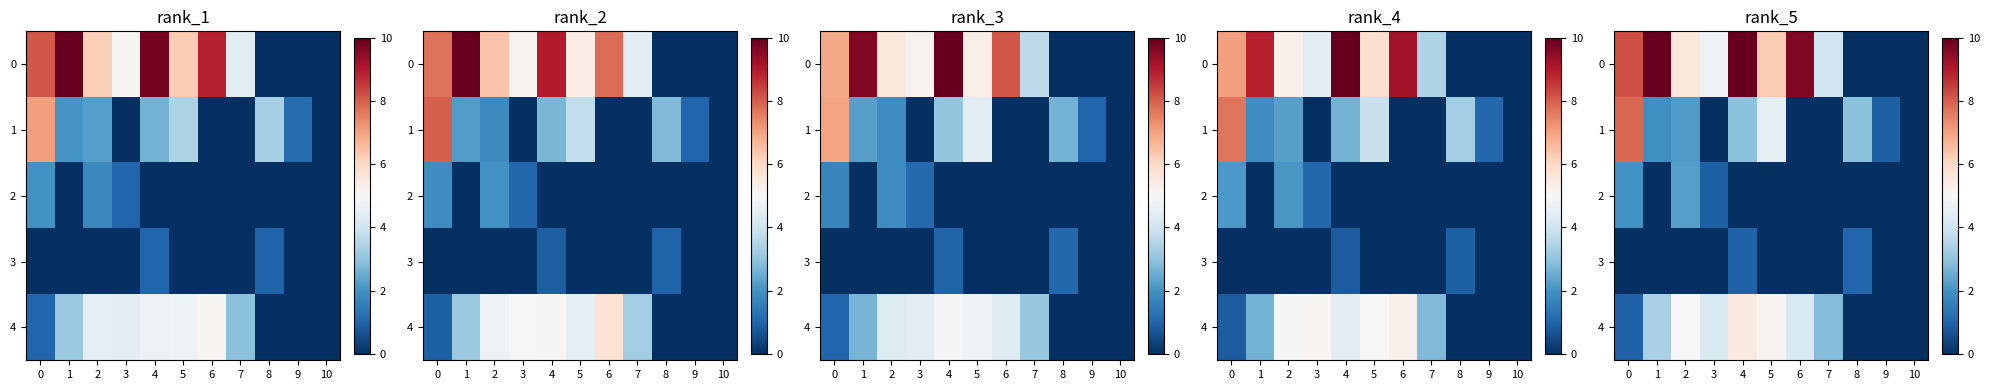

Which series has the largest range (max minus min)?

row_0